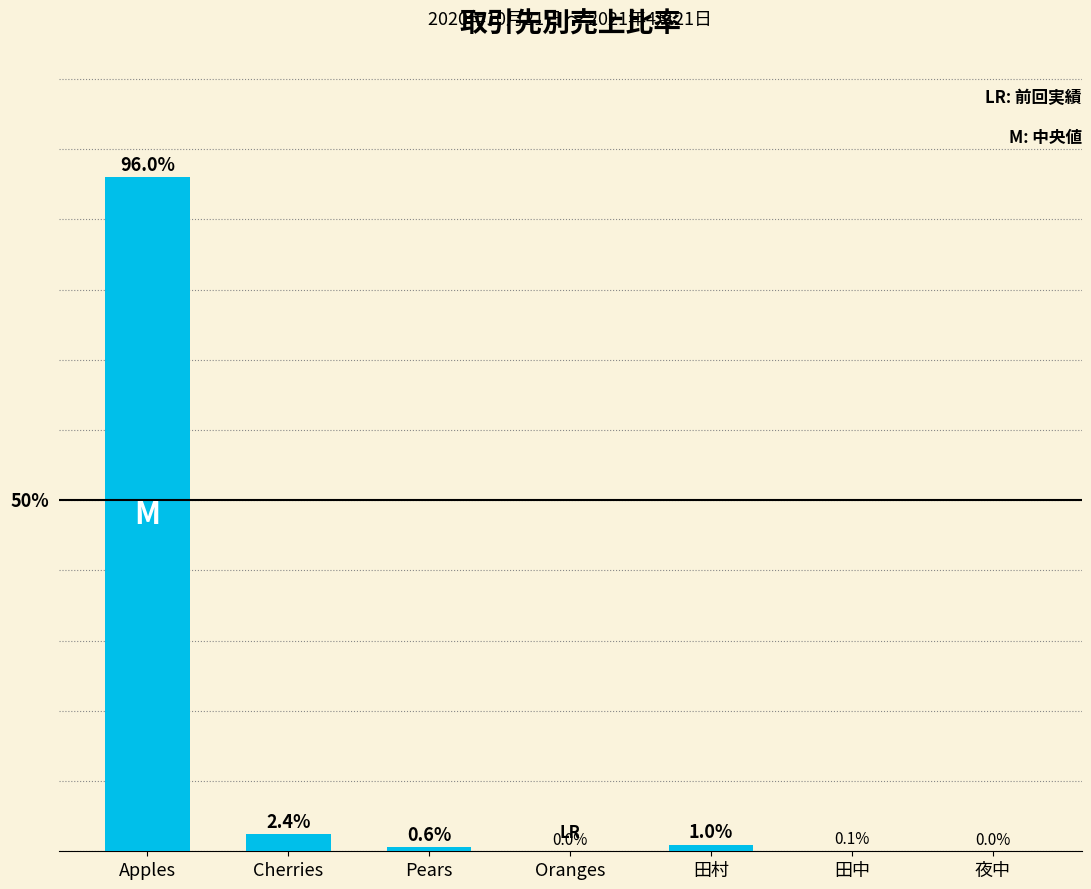

At which label is the value closest to 48?

Cherries